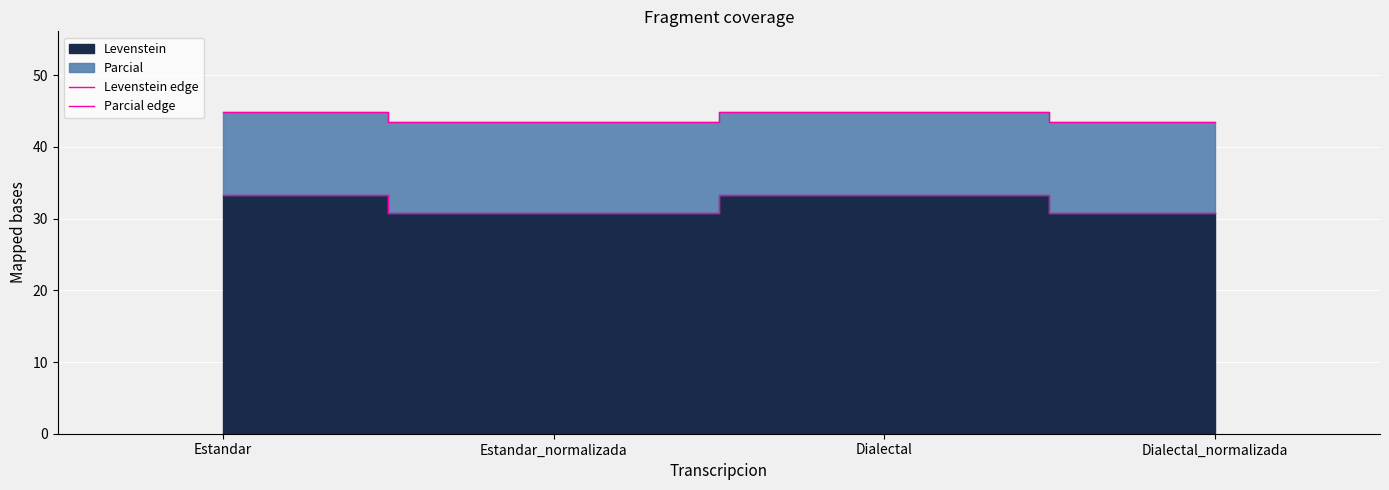

True or false: Levenstein edge has more than 0 points higher than both neighbors.

True